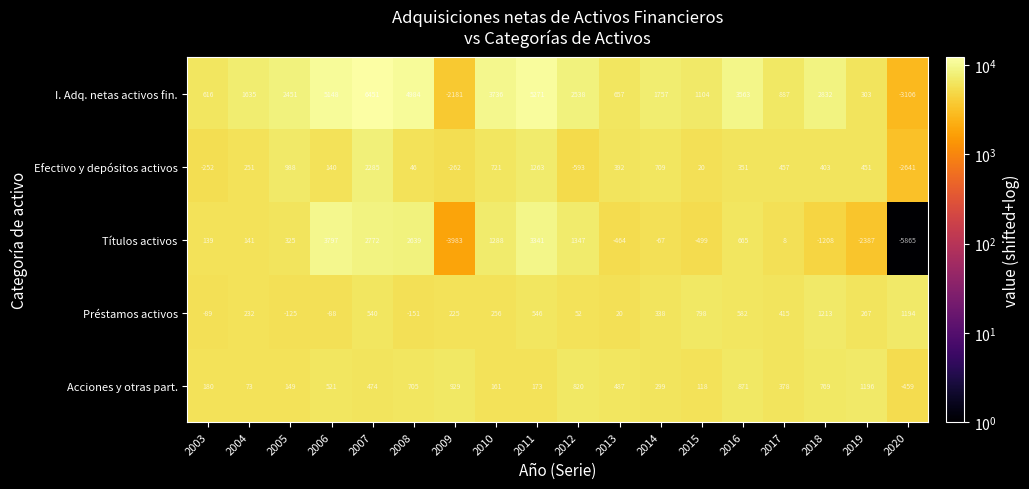

What is the average value of the I. Adq. netas activos fin. series?

2147